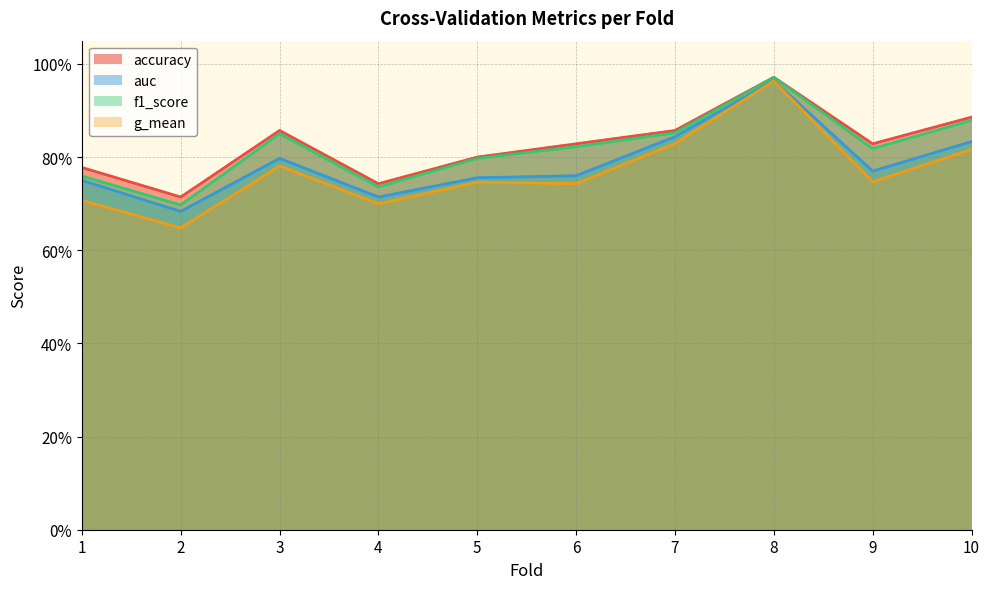

The value of f1_score at 4 is 0.7. True or false?

True